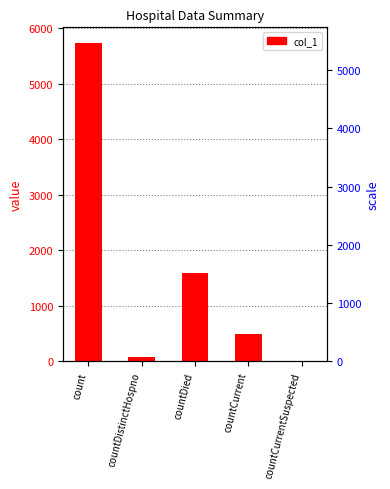

Which category has the highest value across all series?

count